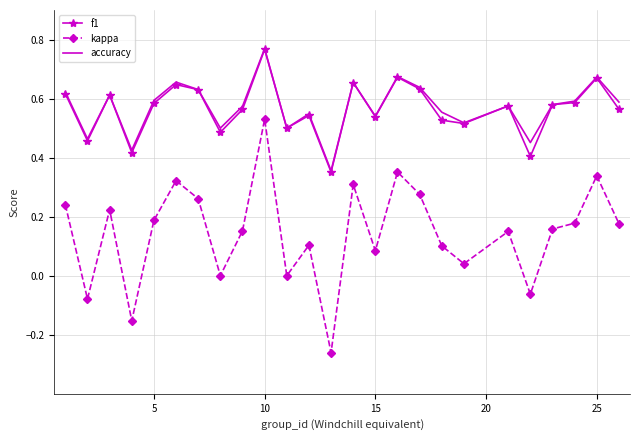

True or false: f1 and kappa cross at least once.

False